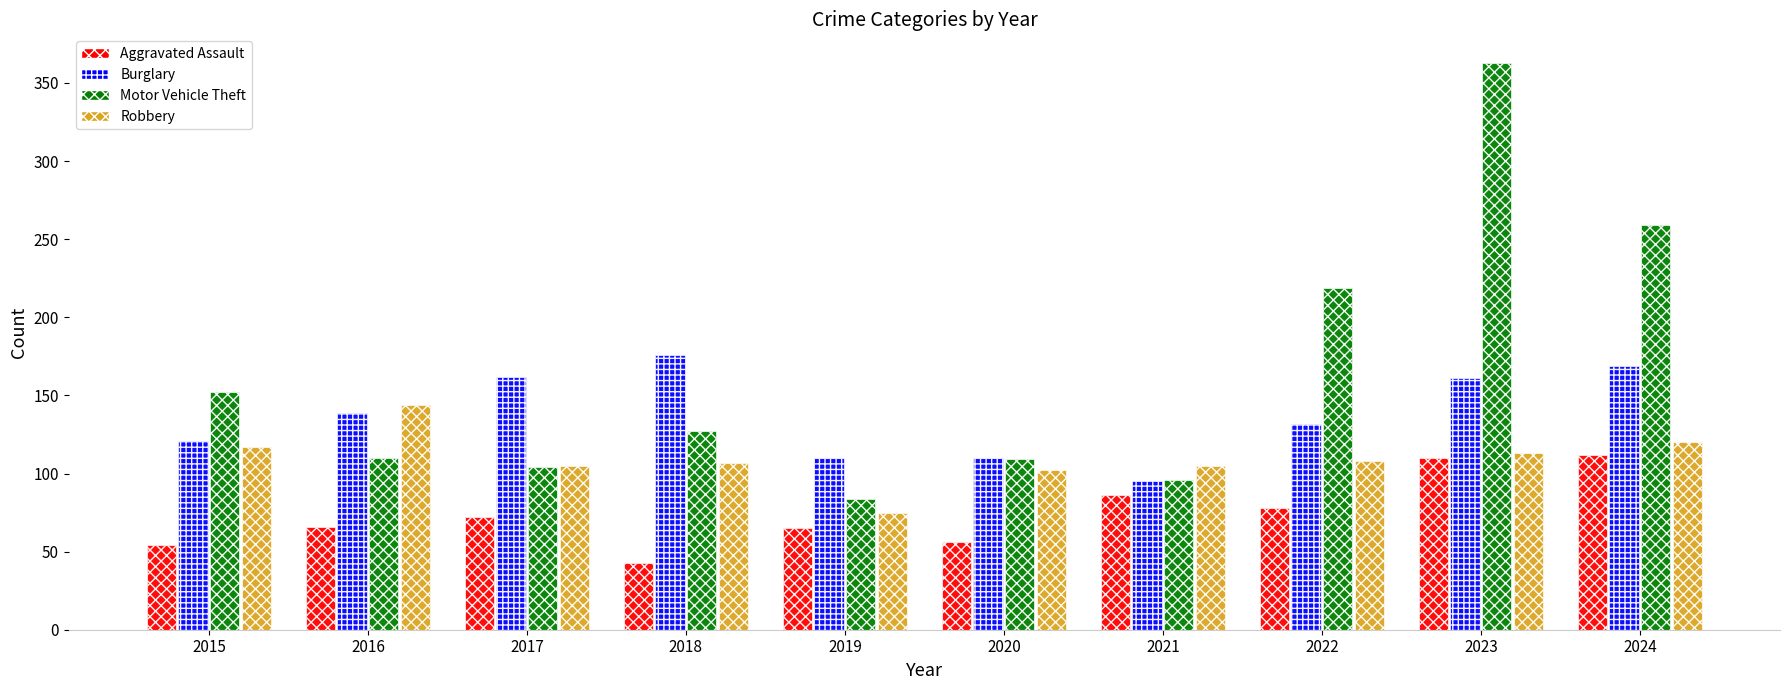

What is the value of the Burglary bar at the 1st from the left?

121